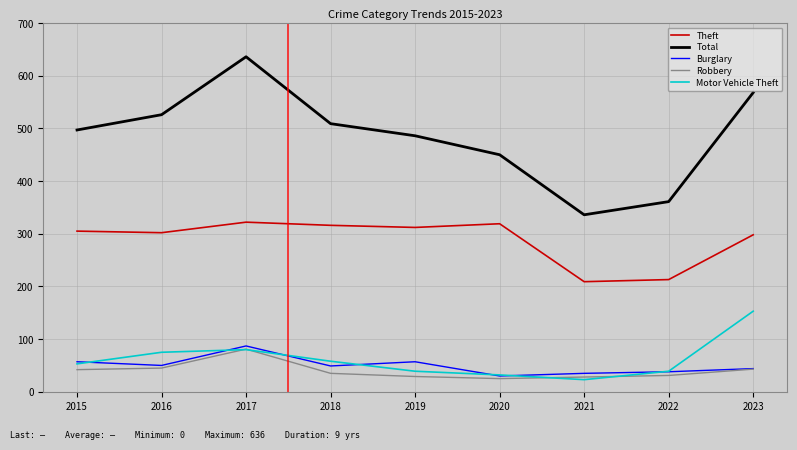

Which series has the largest total across all categories?

Total